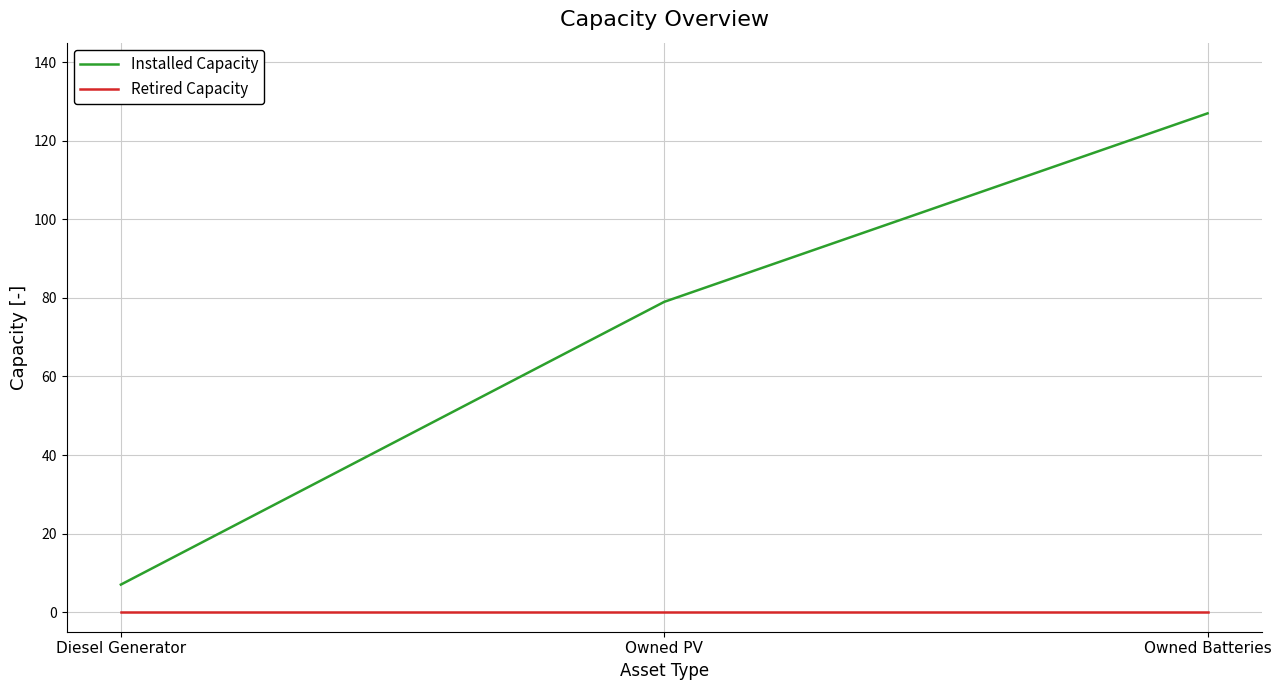

Where is Installed Capacity nearest to the value 67?

Owned PV